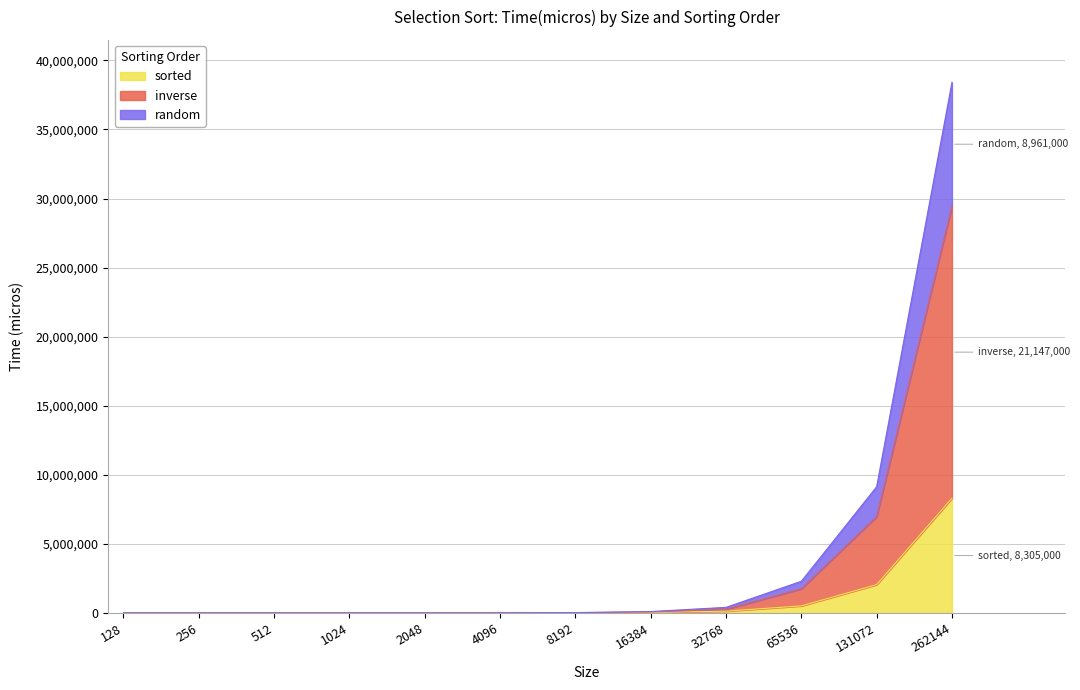

Which label corresponds to the smallest value in the chart?

128